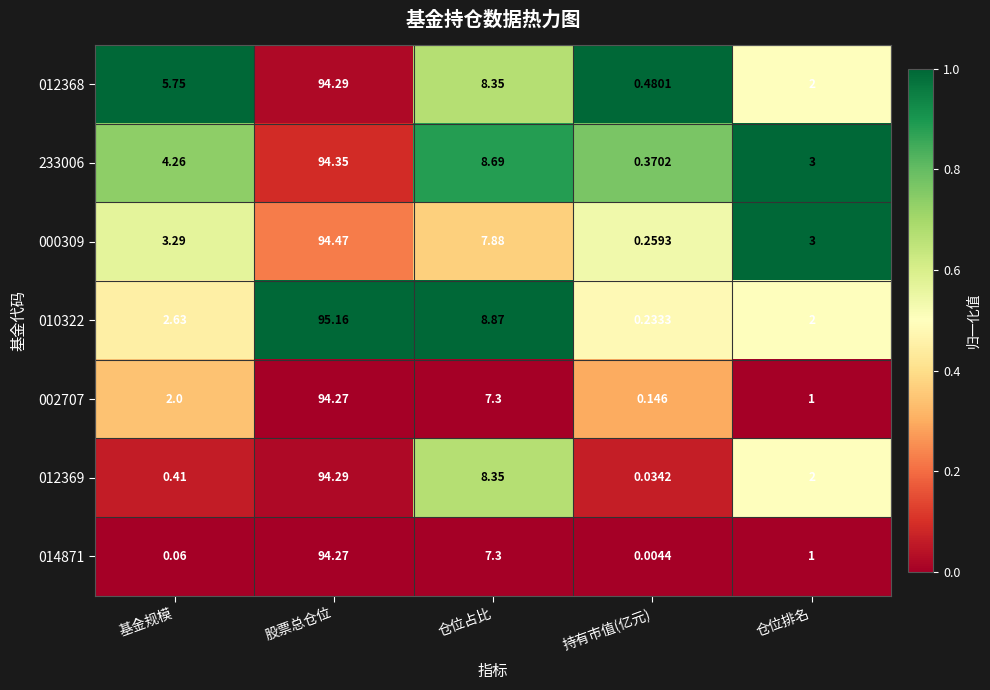

Which series has the largest range (max minus min)?

010322